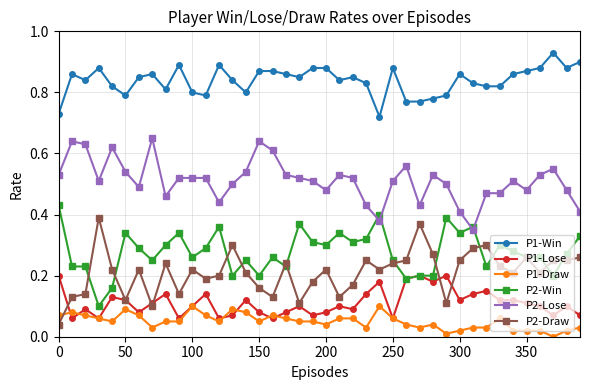

List the series in order of their peak value, highest first.

P1-Win, P2-Lose, P2-Win, P2-Draw, P1-Lose, P1-Draw